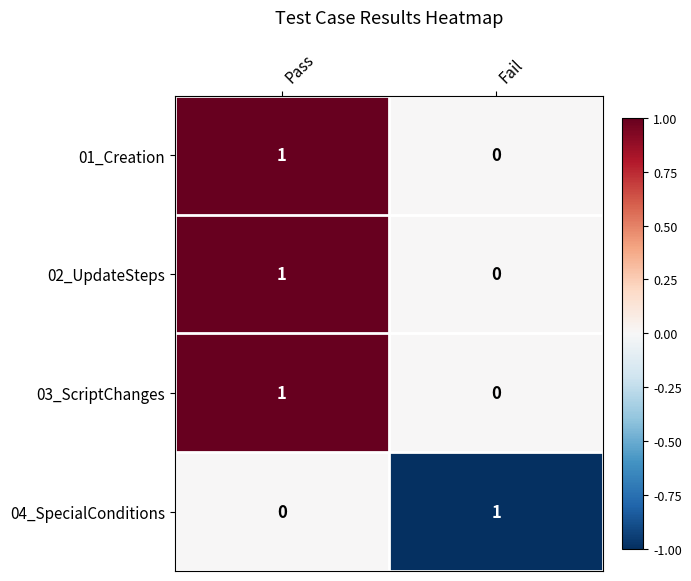

Is it true that 03_ScriptChanges equals 1 at Fail?

False